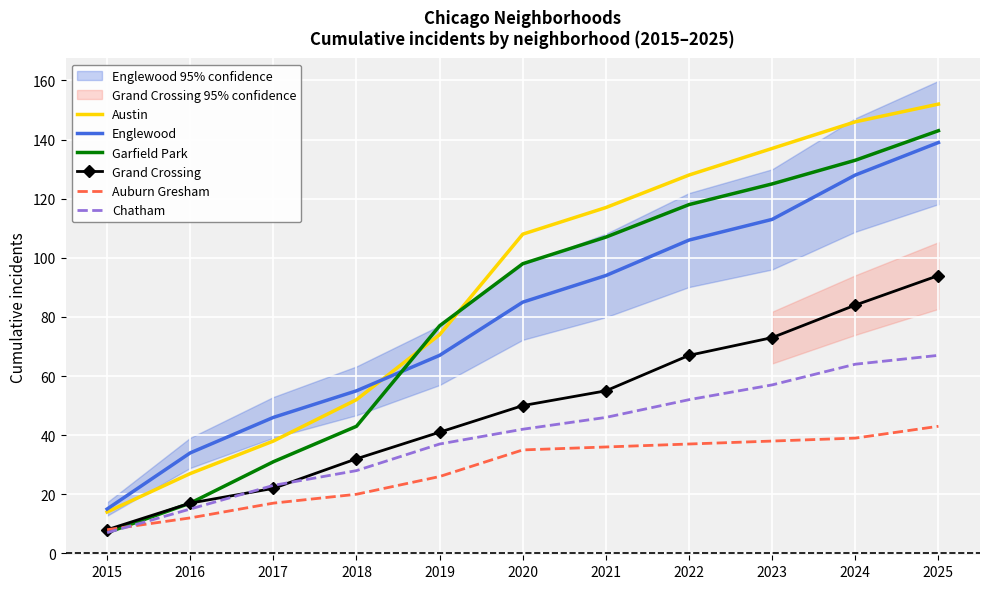

What is the average value of the Englewood series?

80